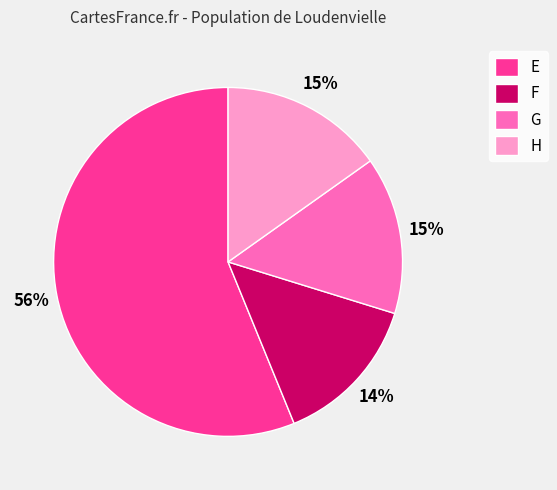

What is the ratio of the value at E to the value at H?

3.7